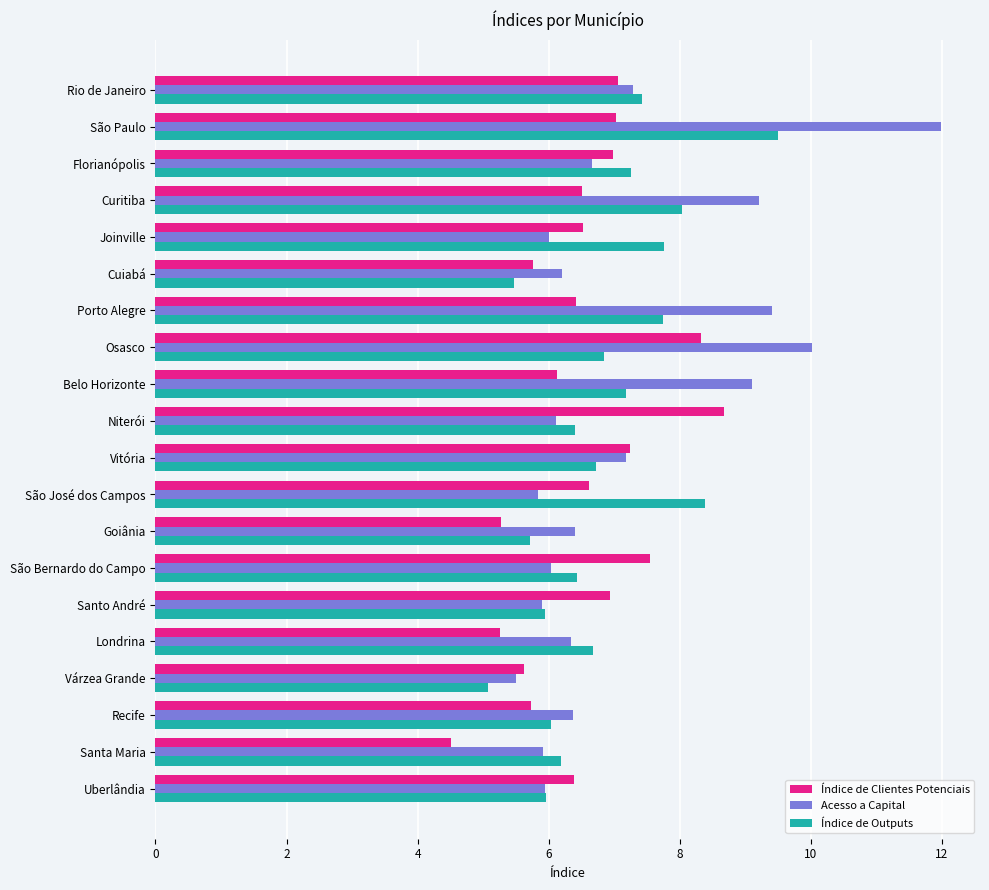

The value of Índice de Outputs at Vitória is 10.2. True or false?

False